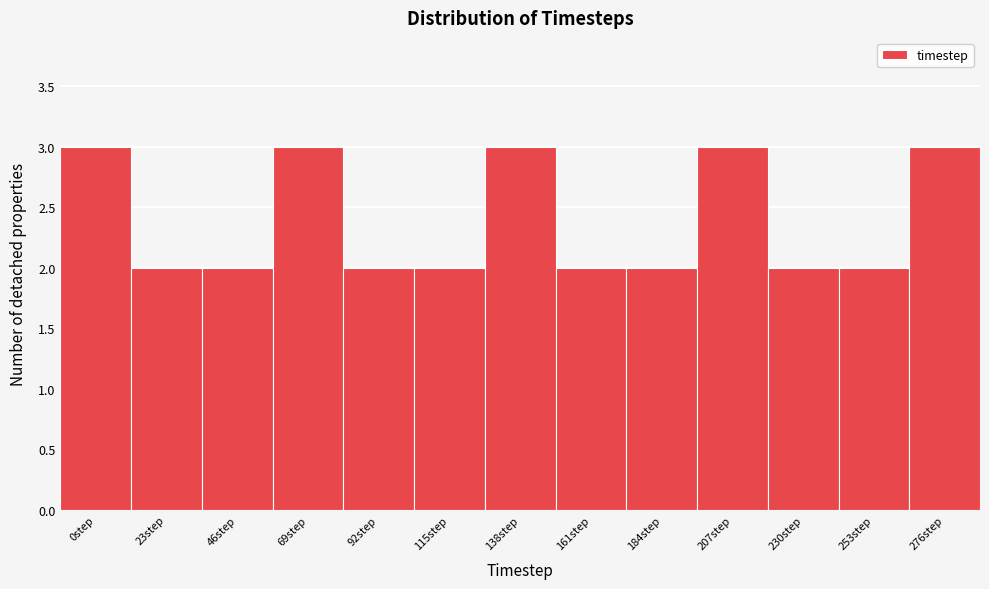

Reading right to left, what are all the values shown in this chart?

276step=3	253step=2	230step=2	207step=3	184step=2	161step=2	138step=3	115step=2	92step=2	69step=3	46step=2	23step=2	0step=3